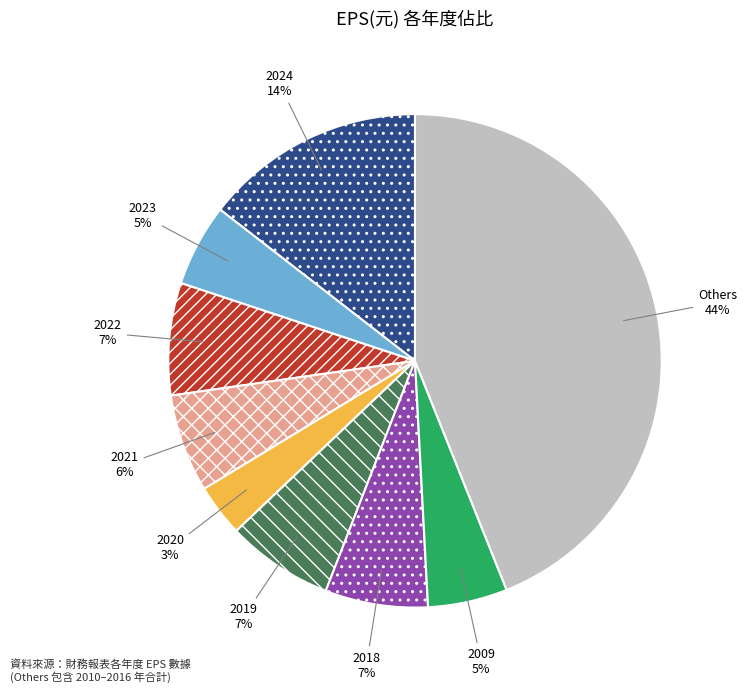

Count the number of slices in the pie.

9